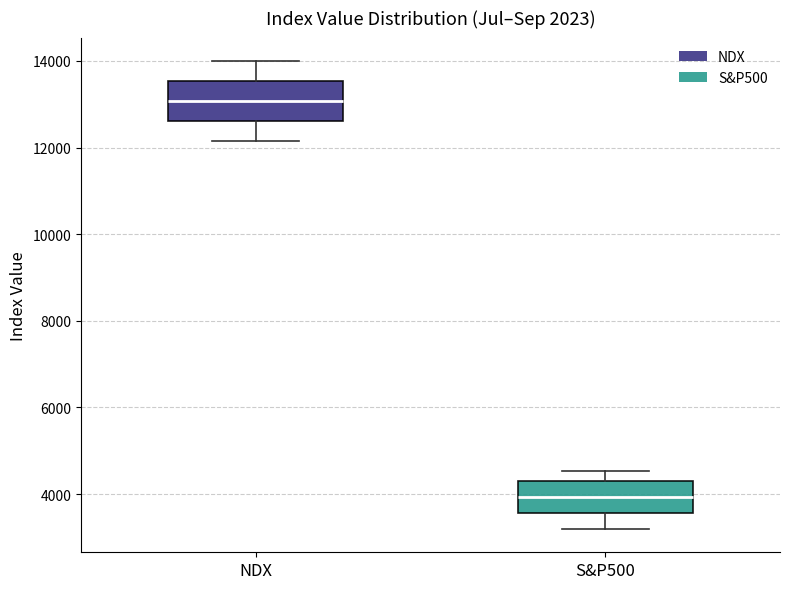

Reading left to right, transcribe this box plot: for each box, give where its median line is, the range the box spans, and where its two whiskers end, as read against the y-axis. The values are not printed on the chart, so give them approximately, as read against the axis.

NDX: median 13000, box 12600 to 13600, whiskers 12200 to 14000
S&P500: median 4000, box 3600 to 4400, whiskers 3200 to 4600